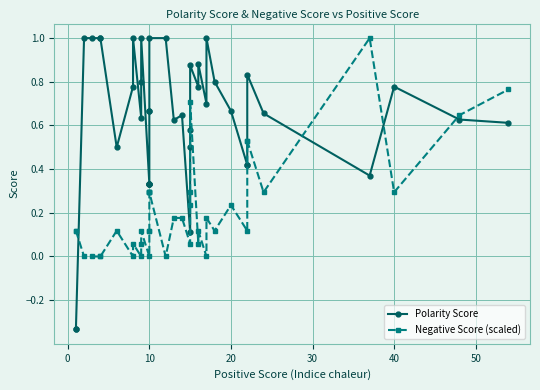

At which category does Polarity Score reach its first local peak?

8